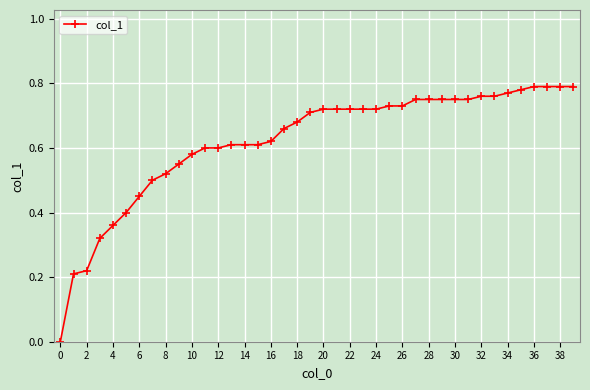

What is the greatest value displayed?

0.8